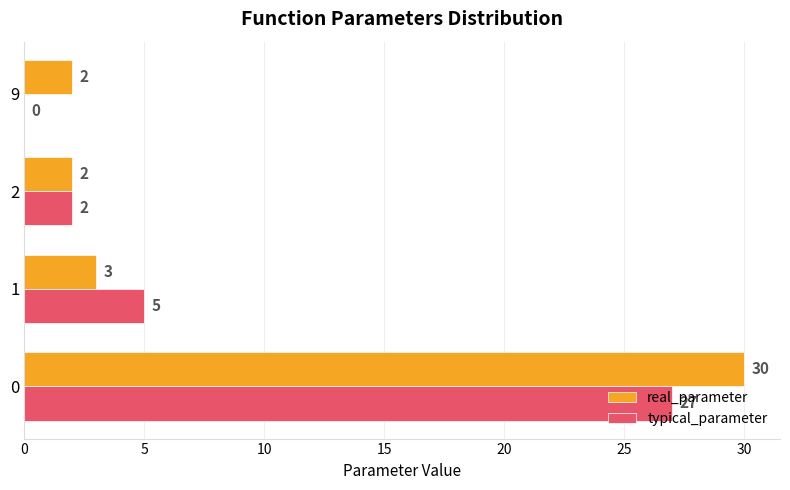

What is the sum of all typical_parameter values?

34